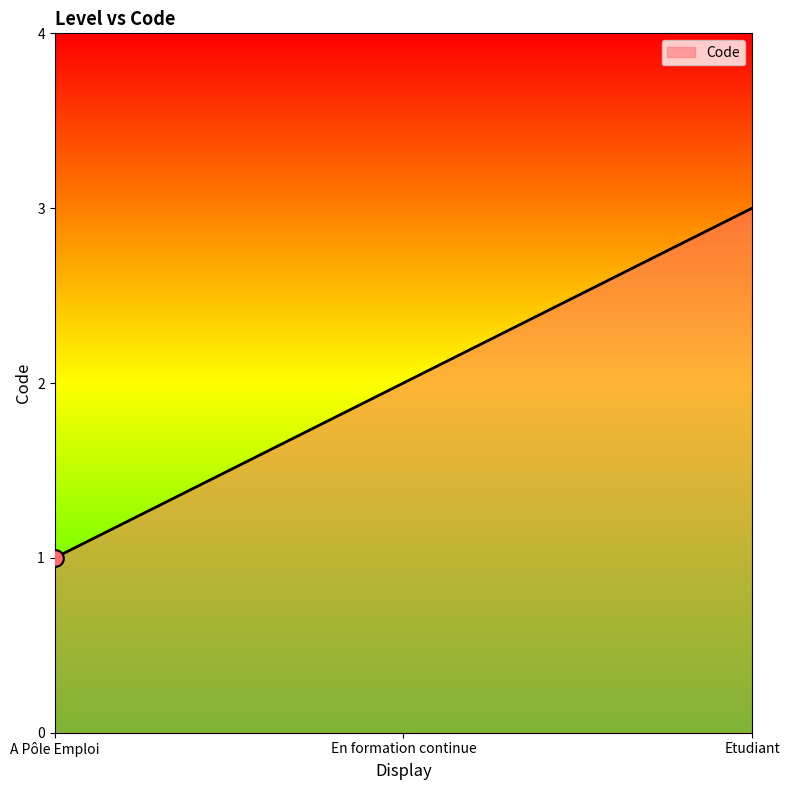

True or false: the data shows 3 at En formation continue.

False